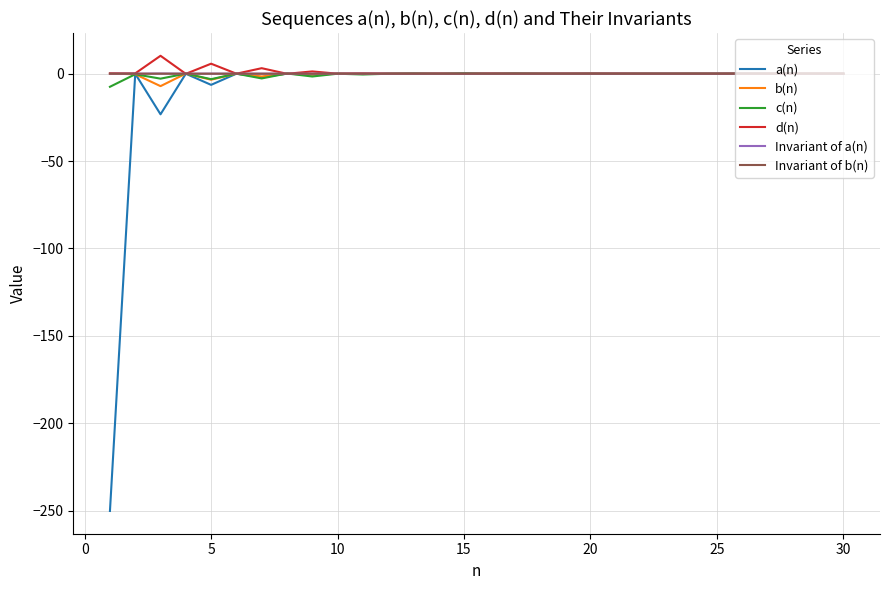

What is the greatest value displayed?

10.2